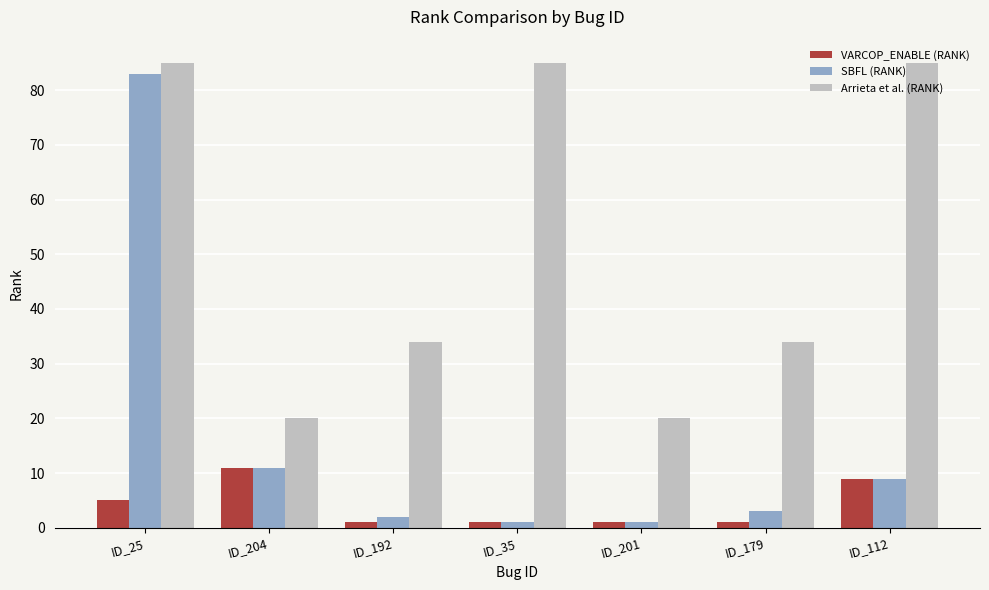

What is the label of the 6th bar from the left?

ID_179